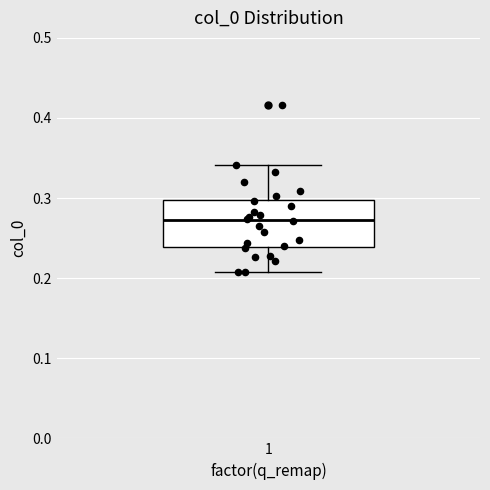

Transcribe this box plot: give where the median line is, the range the box spans, and where the two whiskers end, as read against the y-axis. The values are not printed on the chart, so give them approximately, as read against the axis.

median 0.27, box 0.24 to 0.30, whiskers 0.21 to 0.34